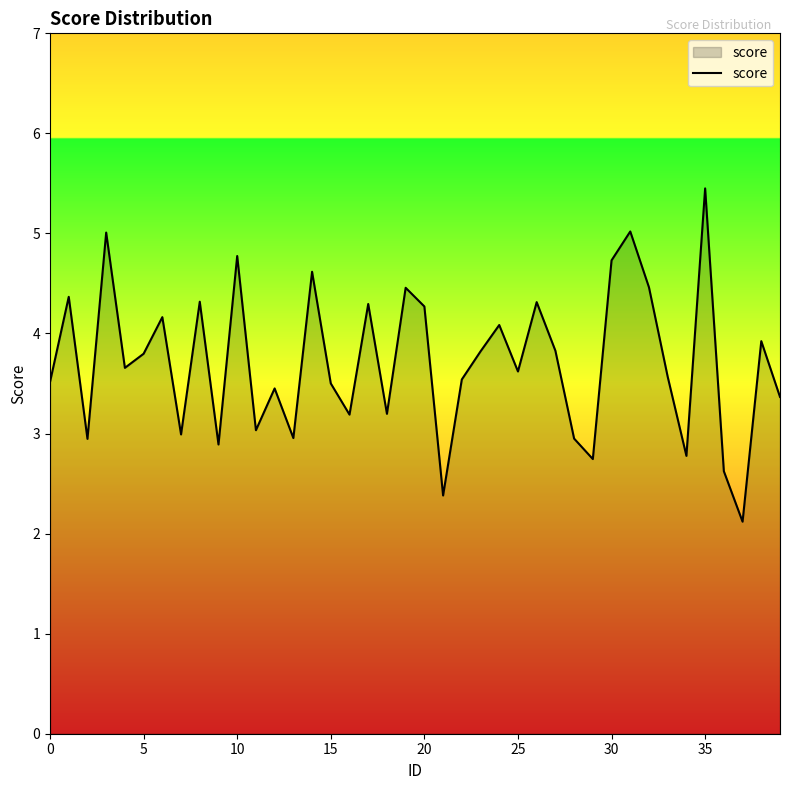

What is the minimum value shown in the chart?

2.1